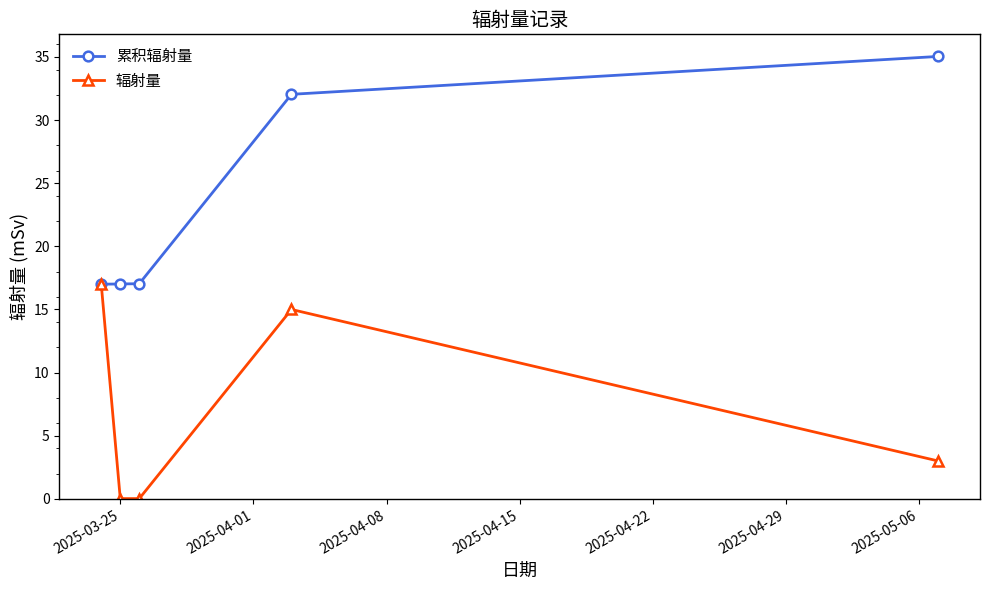

How many values in the 辐射量 series are below 3?

2